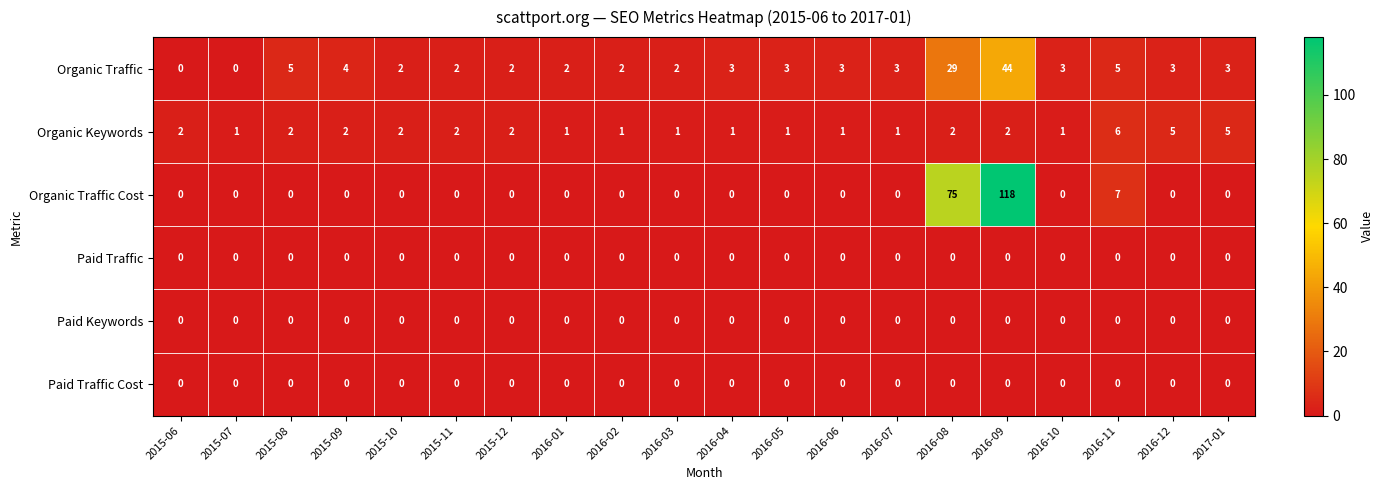

True or false: Organic Keywords has a value of 2 at 2016-06.

False